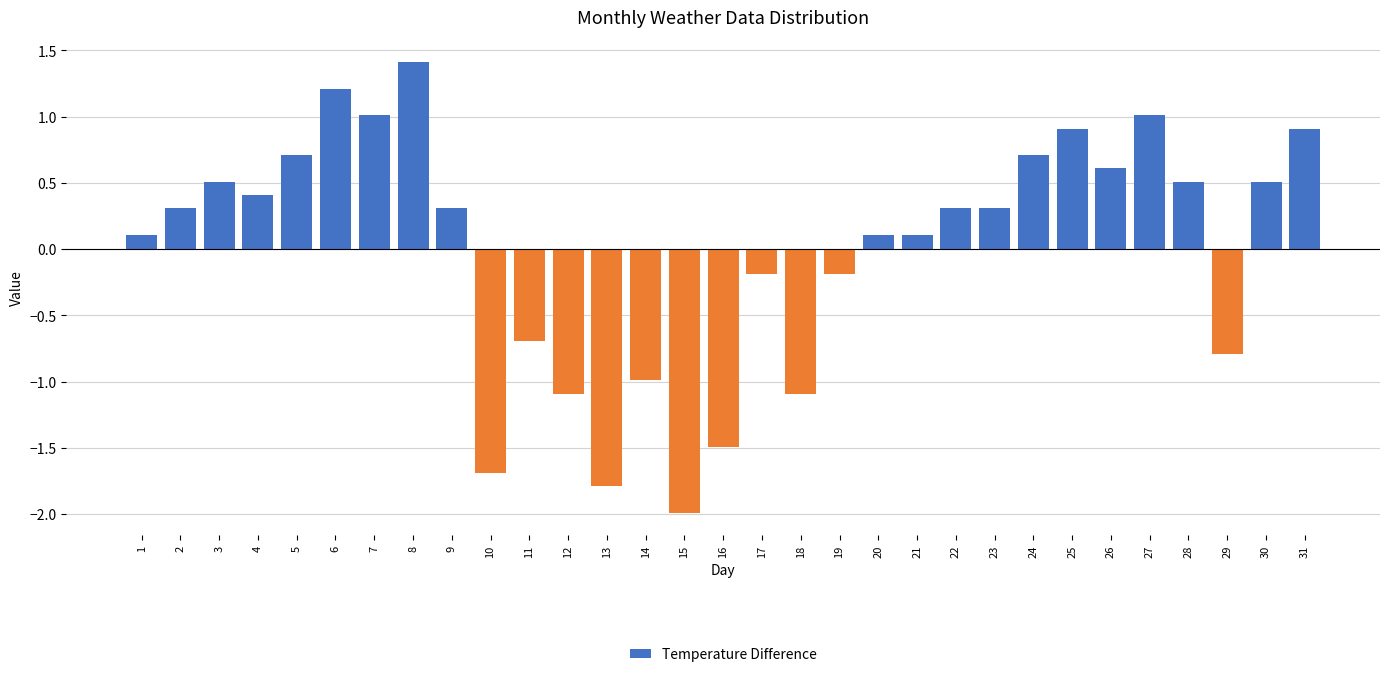

What is the sum of the values at 26 and 24?

1.3